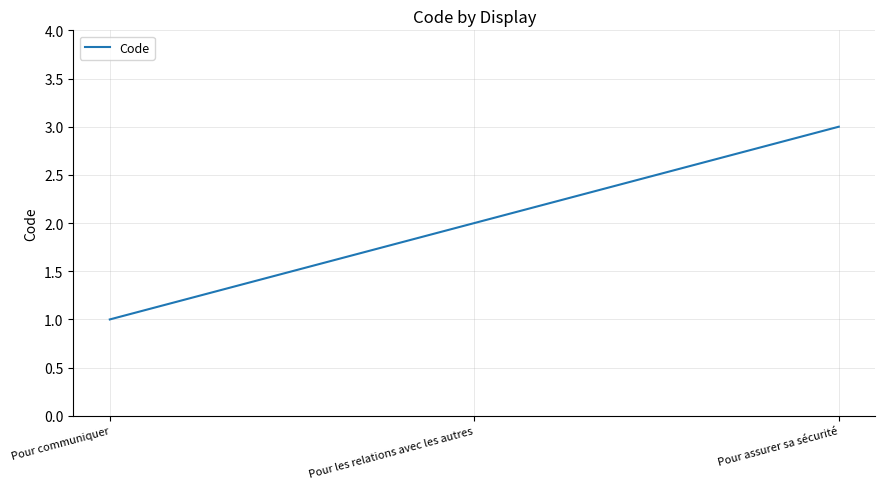

What is the average value?

2